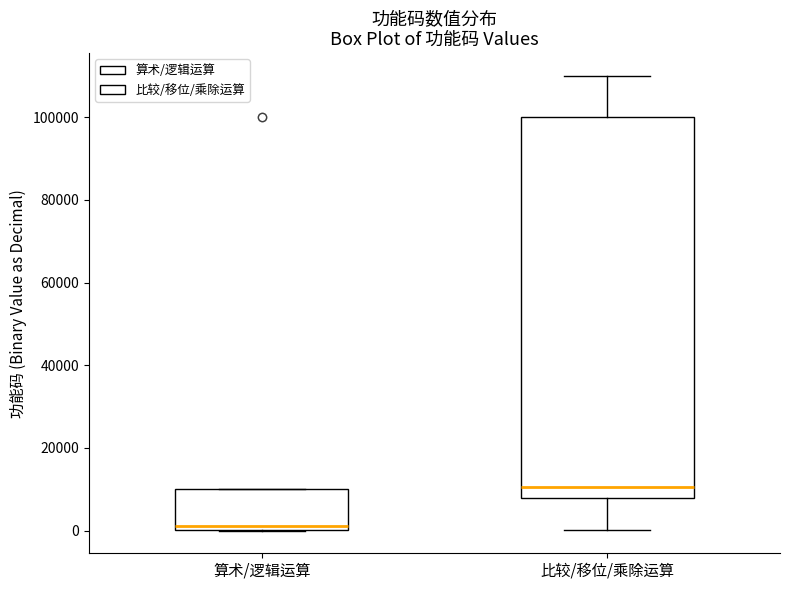

Reading left to right, read every box against the y-axis: the position of its median line, the range the box covers, and the ends of its whiskers. The values are not printed on the chart, so give them approximately, as read against the axis.

算术/逻辑运算: median 2000, box 0 to 10000, whiskers 0 to 10000
比较/移位/乘除运算: median 10000, box 8000 to 100000, whiskers 0 to 110000